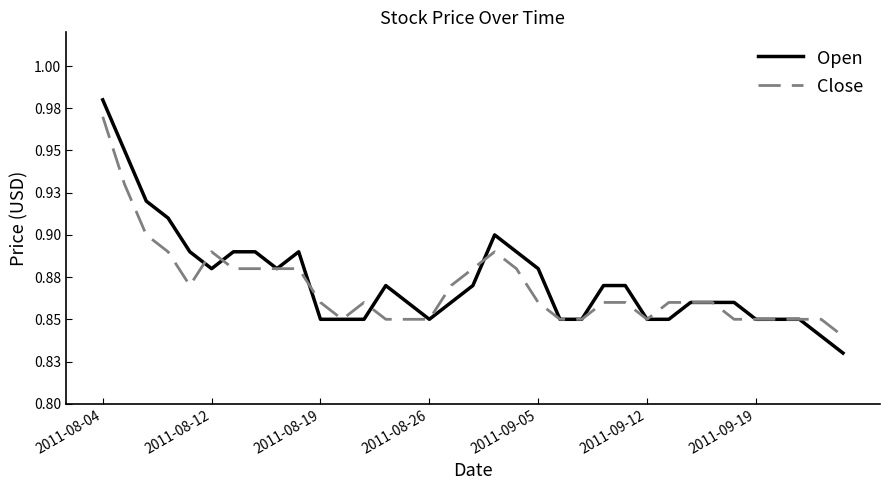

What is the value of the Close point at the 29th from the left?

0.9